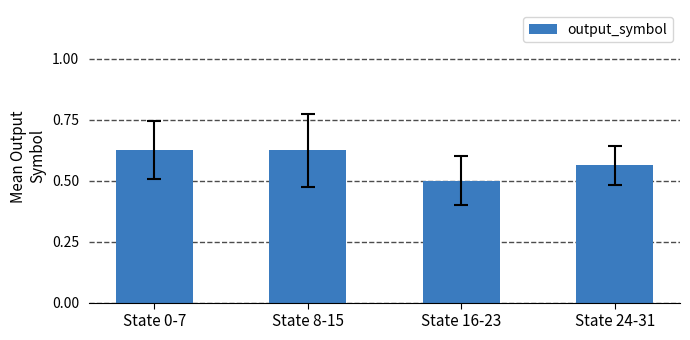

How many bars are there in total?

4